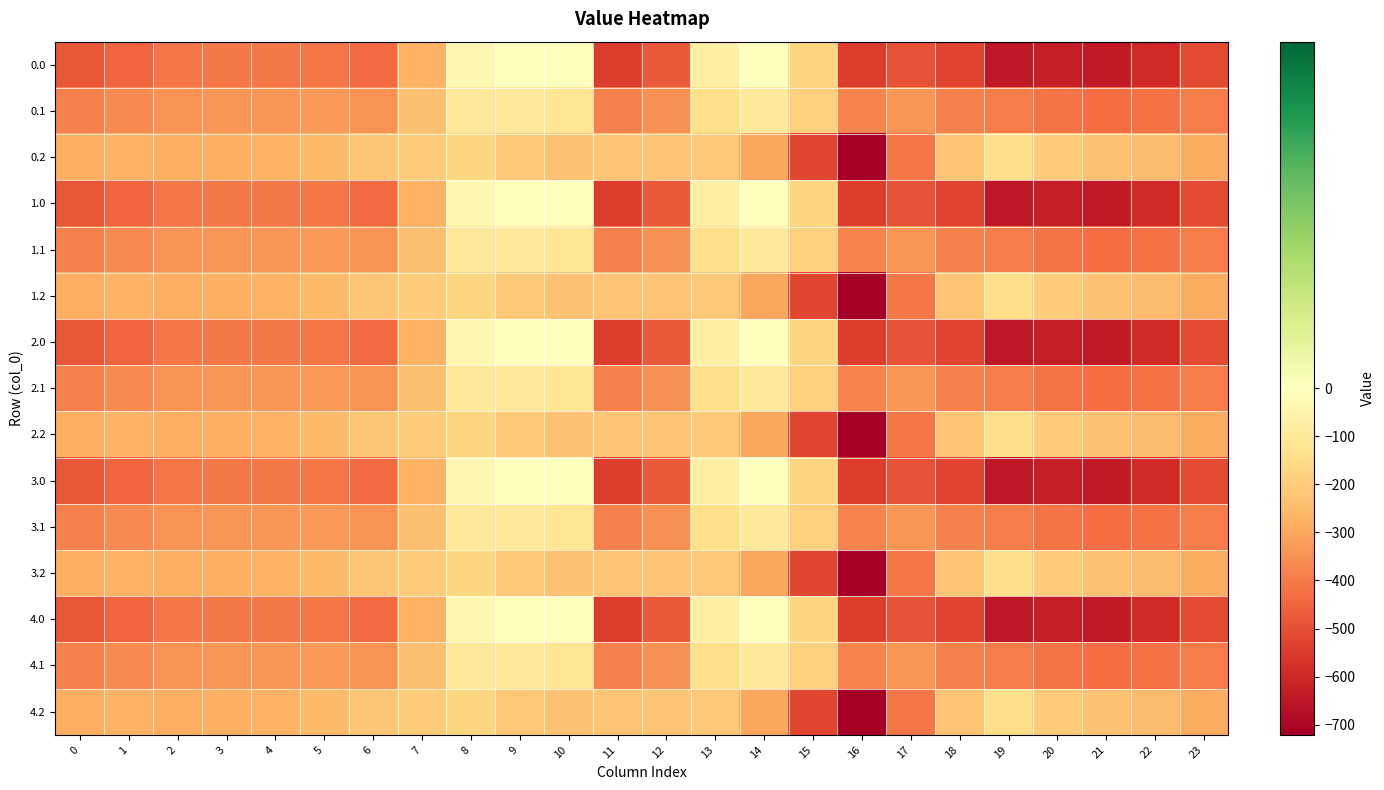

Reading right to left, extract all data points from this chart.

0.0: 23=-511.3	22=-592.3	21=-638.4	20=-629.9	19=-644.5	18=-529.6	17=-493.8	16=-545.4	15=-172.8	14=-0.3	13=-70.2	12=-477.2	11=-544.3	10=0.0	9=0.0	8=-35.0	7=-270.7	6=-435.0	5=-410.8	4=-404.9	3=-404.4	2=-410.3	1=-449.5	0=-482.0
0.1: 23=-399.4	22=-419.9	21=-432.4	20=-414.5	19=-399.7	18=-388.5	17=-340.1	16=-380.5	15=-190.4	14=-105.5	13=-141.2	12=-350.8	11=-384.7	10=-114.0	9=-104.8	8=-102.3	7=-234.9	6=-345.2	5=-329.5	4=-339.6	3=-342.7	2=-347.9	1=-361.1	0=-384.6
0.2: 23=-287.5	22=-247.4	21=-226.4	20=-199.2	19=-151.1	18=-223.1	17=-409.5	16=-721.2	15=-522.2	14=-301.9	13=-212.2	12=-224.3	11=-225.2	10=-228.0	9=-209.6	8=-169.5	7=-199.0	6=-216.4	5=-248.1	4=-274.4	3=-281.0	2=-285.5	1=-272.7	0=-287.1
1.0: 23=-511.3	22=-592.3	21=-638.4	20=-629.9	19=-644.5	18=-529.6	17=-493.8	16=-545.4	15=-172.8	14=-0.3	13=-70.2	12=-477.2	11=-544.3	10=0.0	9=0.0	8=-35.0	7=-270.7	6=-435.0	5=-410.8	4=-404.9	3=-404.4	2=-410.3	1=-449.5	0=-482.0
1.1: 23=-399.4	22=-419.9	21=-432.4	20=-414.5	19=-399.7	18=-388.5	17=-340.1	16=-380.5	15=-190.4	14=-105.5	13=-141.2	12=-350.8	11=-384.7	10=-114.0	9=-104.8	8=-102.3	7=-234.9	6=-345.2	5=-329.5	4=-339.6	3=-342.7	2=-347.9	1=-361.1	0=-384.6
1.2: 23=-287.5	22=-247.4	21=-226.4	20=-199.2	19=-151.1	18=-223.1	17=-409.5	16=-721.2	15=-522.2	14=-301.9	13=-212.2	12=-224.3	11=-225.2	10=-228.0	9=-209.6	8=-169.5	7=-199.0	6=-216.4	5=-248.1	4=-274.4	3=-281.0	2=-285.5	1=-272.7	0=-287.1
2.0: 23=-511.3	22=-592.3	21=-638.4	20=-629.9	19=-644.5	18=-529.6	17=-493.8	16=-545.4	15=-172.8	14=-0.3	13=-70.2	12=-477.2	11=-544.3	10=0.0	9=0.0	8=-35.0	7=-270.7	6=-435.0	5=-410.8	4=-404.9	3=-404.4	2=-410.3	1=-449.5	0=-482.0
2.1: 23=-399.4	22=-419.9	21=-432.4	20=-414.5	19=-399.7	18=-388.5	17=-340.1	16=-380.5	15=-190.4	14=-105.5	13=-141.2	12=-350.8	11=-384.7	10=-114.0	9=-104.8	8=-102.3	7=-234.9	6=-345.2	5=-329.5	4=-339.6	3=-342.7	2=-347.9	1=-361.1	0=-384.6
2.2: 23=-287.5	22=-247.4	21=-226.4	20=-199.2	19=-151.1	18=-223.1	17=-409.5	16=-721.2	15=-522.2	14=-301.9	13=-212.2	12=-224.3	11=-225.2	10=-228.0	9=-209.6	8=-169.5	7=-199.0	6=-216.4	5=-248.1	4=-274.4	3=-281.0	2=-285.5	1=-272.7	0=-287.1
3.0: 23=-511.3	22=-592.3	21=-638.4	20=-629.9	19=-644.5	18=-529.6	17=-493.8	16=-545.4	15=-172.8	14=-0.3	13=-70.2	12=-477.2	11=-544.3	10=0.0	9=0.0	8=-35.0	7=-270.7	6=-435.0	5=-410.8	4=-404.9	3=-404.4	2=-410.3	1=-449.5	0=-482.0
3.1: 23=-399.4	22=-419.9	21=-432.4	20=-414.5	19=-399.7	18=-388.5	17=-340.1	16=-380.5	15=-190.4	14=-105.5	13=-141.2	12=-350.8	11=-384.7	10=-114.0	9=-104.8	8=-102.3	7=-234.9	6=-345.2	5=-329.5	4=-339.6	3=-342.7	2=-347.9	1=-361.1	0=-384.6
3.2: 23=-287.5	22=-247.4	21=-226.4	20=-199.2	19=-151.1	18=-223.1	17=-409.5	16=-721.2	15=-522.2	14=-301.9	13=-212.2	12=-224.3	11=-225.2	10=-228.0	9=-209.6	8=-169.5	7=-199.0	6=-216.4	5=-248.1	4=-274.4	3=-281.0	2=-285.5	1=-272.7	0=-287.1
4.0: 23=-511.3	22=-592.3	21=-638.4	20=-629.9	19=-644.5	18=-529.6	17=-493.8	16=-545.4	15=-172.8	14=-0.3	13=-70.2	12=-477.2	11=-544.3	10=0.0	9=0.0	8=-35.0	7=-270.7	6=-435.0	5=-410.8	4=-404.9	3=-404.4	2=-410.3	1=-449.5	0=-482.0
4.1: 23=-399.4	22=-419.9	21=-432.4	20=-414.5	19=-399.7	18=-388.5	17=-340.1	16=-380.5	15=-190.4	14=-105.5	13=-141.2	12=-350.8	11=-384.7	10=-114.0	9=-104.8	8=-102.3	7=-234.9	6=-345.2	5=-329.5	4=-339.6	3=-342.7	2=-347.9	1=-361.1	0=-384.6
4.2: 23=-287.5	22=-247.4	21=-226.4	20=-199.2	19=-151.1	18=-223.1	17=-409.5	16=-721.2	15=-522.2	14=-301.9	13=-212.2	12=-224.3	11=-225.2	10=-228.0	9=-209.6	8=-169.5	7=-199.0	6=-216.4	5=-248.1	4=-274.4	3=-281.0	2=-285.5	1=-272.7	0=-287.1